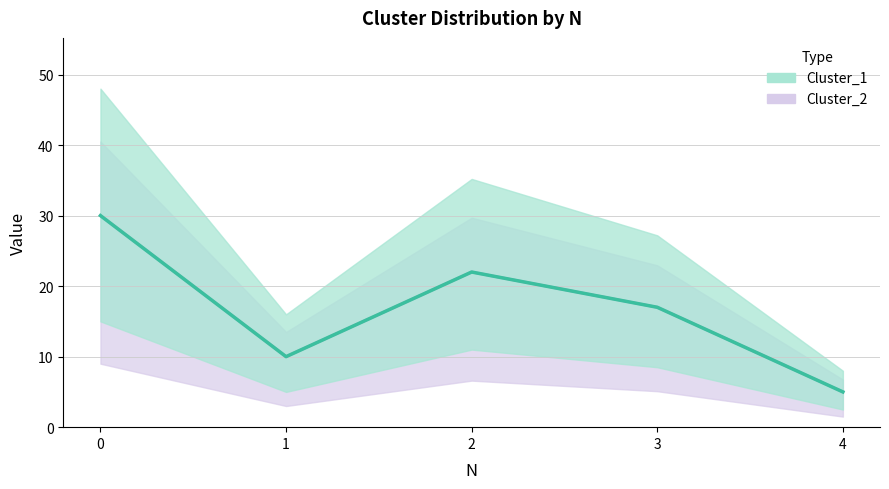

Count the Cluster_2 values in the range 10 to 22.

3